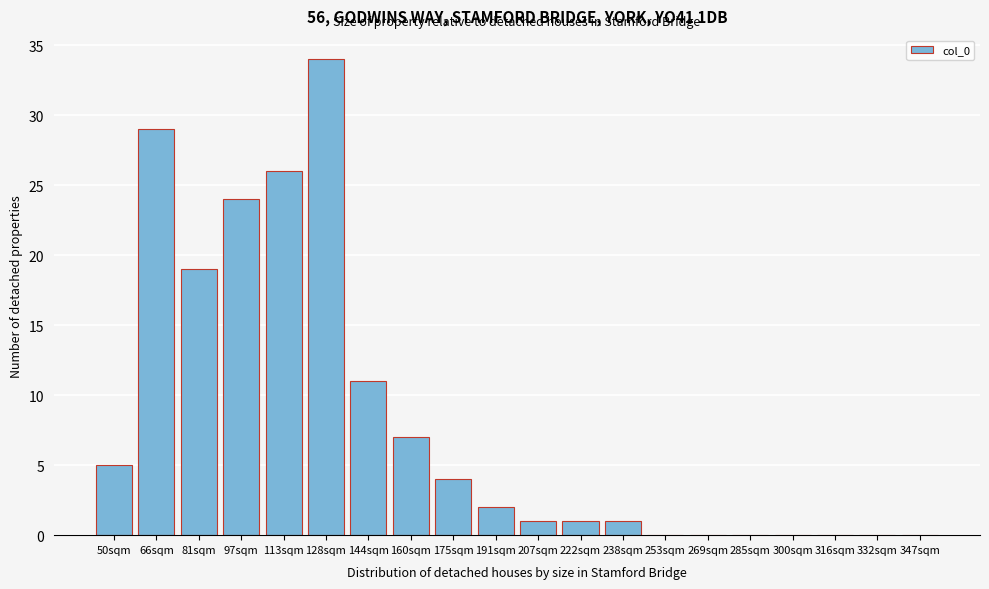

Reading right to left, transcribe all the data shown in this chart.

347sqm=0	332sqm=0	316sqm=0	300sqm=0	285sqm=0	269sqm=0	253sqm=0	238sqm=1	222sqm=1	207sqm=1	191sqm=2	175sqm=4	160sqm=7	144sqm=11	128sqm=34	113sqm=26	97sqm=24	81sqm=19	66sqm=29	50sqm=5